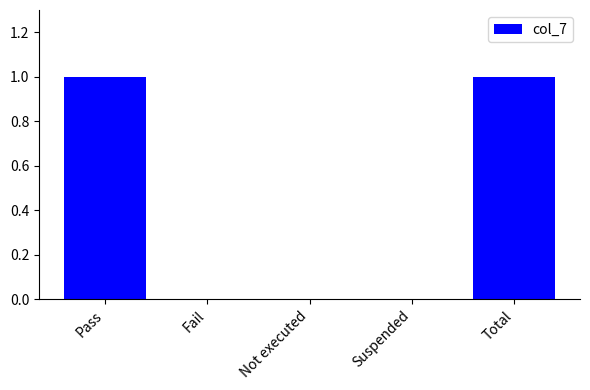

True or false: the data shows 1 at Pass.

True